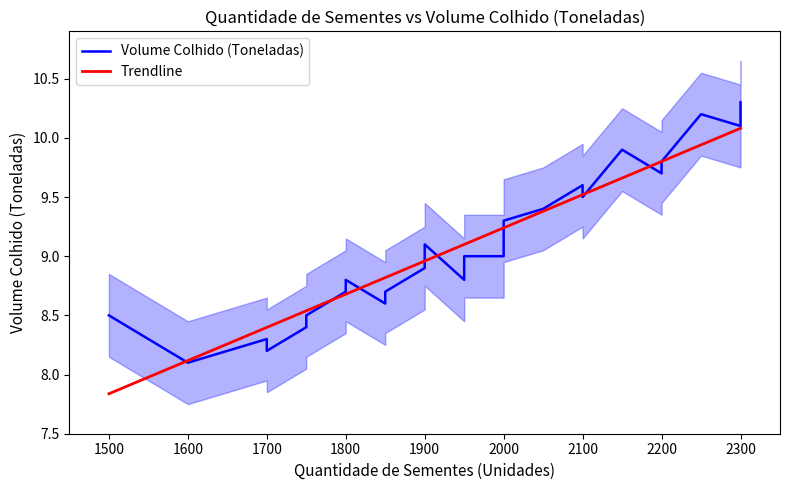

How many intersections are there between Volume Colhido (Toneladas) and Trendline?

10